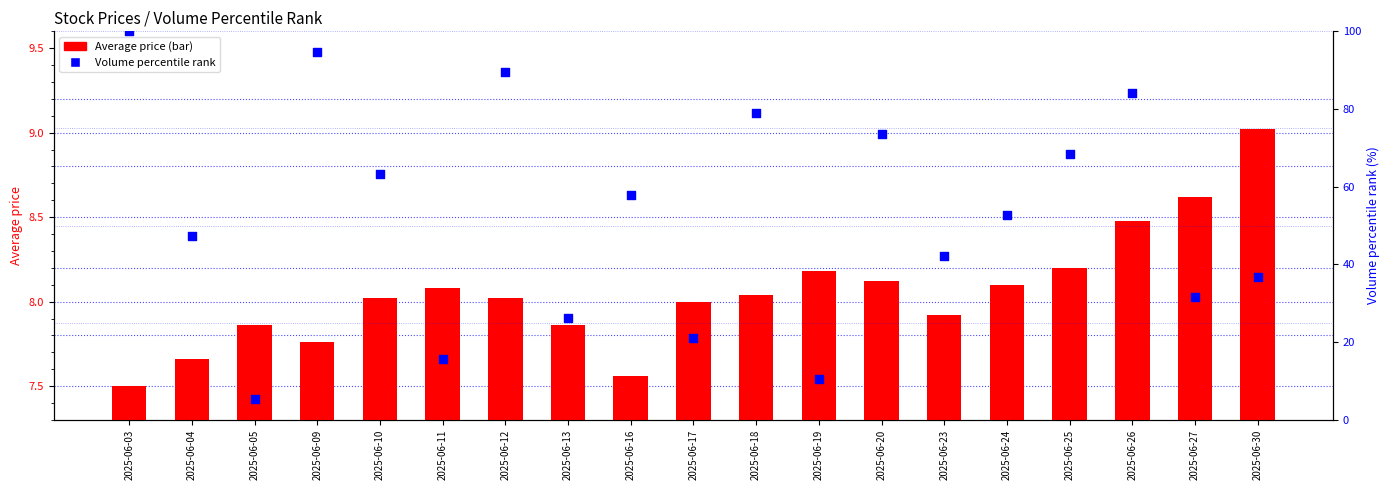

What are all the series names shown in the legend?

Average price, Volume percentile rank